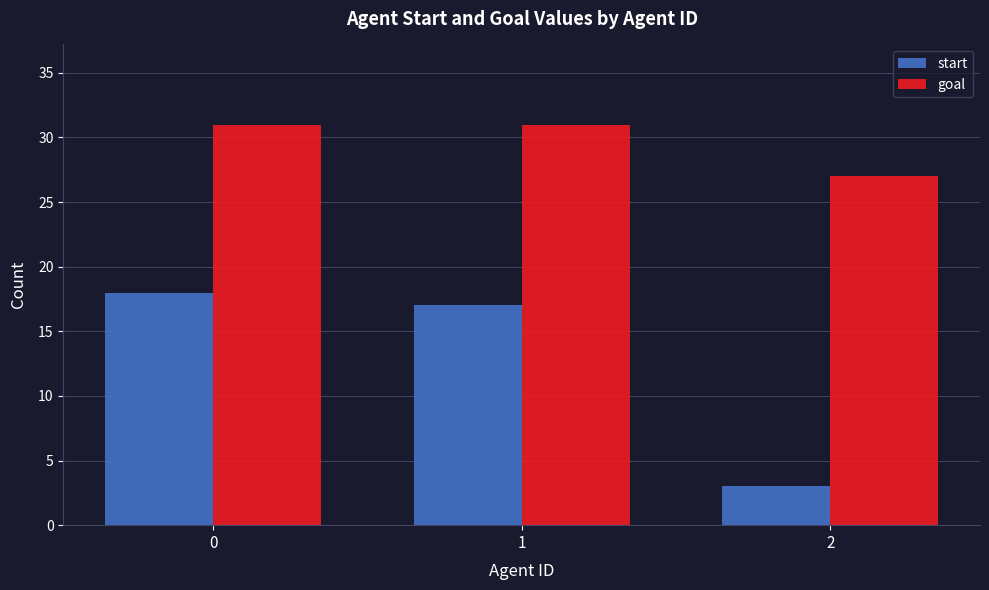

What is the smallest value displayed?

3